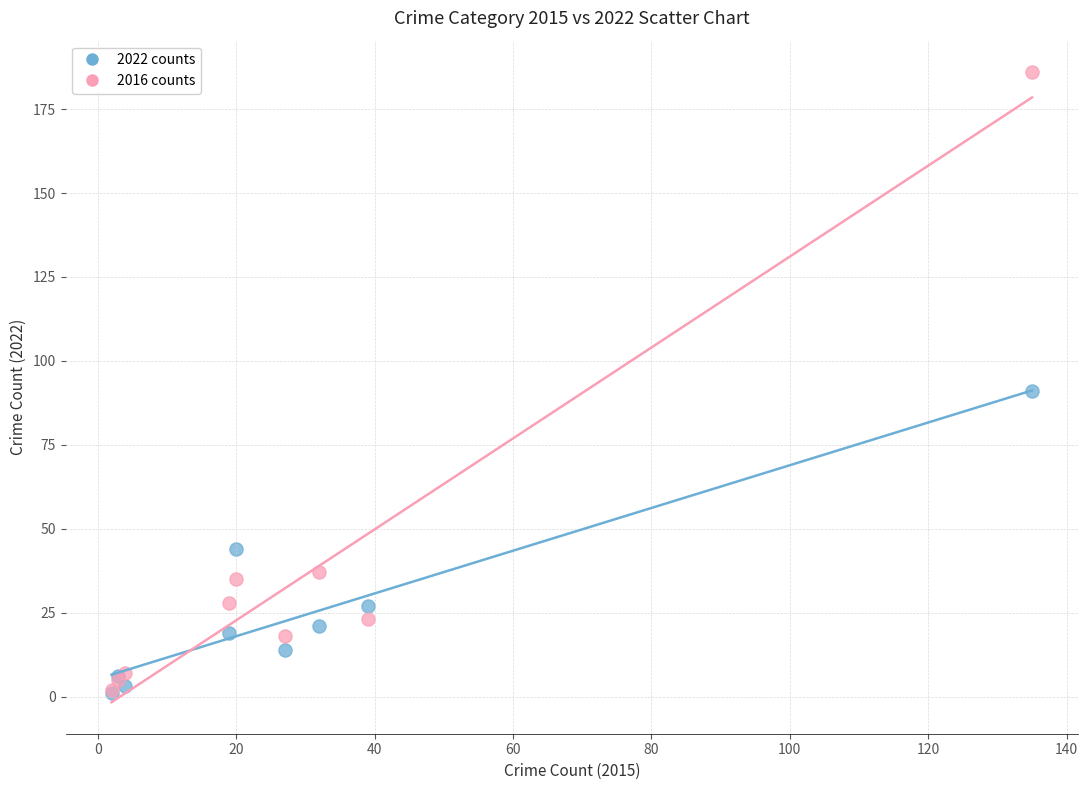

In the 2016 counts series, what Y value is closest to 94?

37